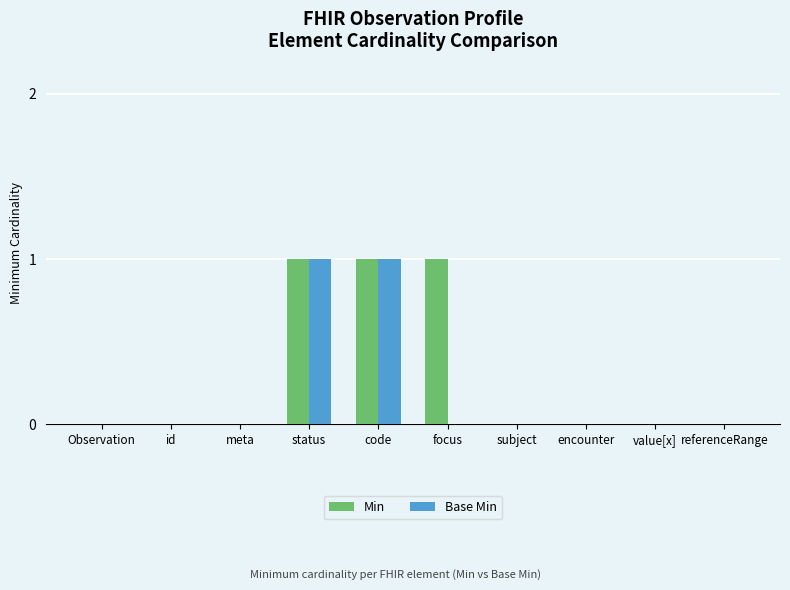

Reading left to right, list all the values displayed in this chart.

Min: Observation=0	id=0	meta=0	status=1	code=1	focus=1	subject=0	encounter=0	value[x]=0	referenceRange=0
Base Min: Observation=0	id=0	meta=0	status=1	code=1	focus=0	subject=0	encounter=0	value[x]=0	referenceRange=0